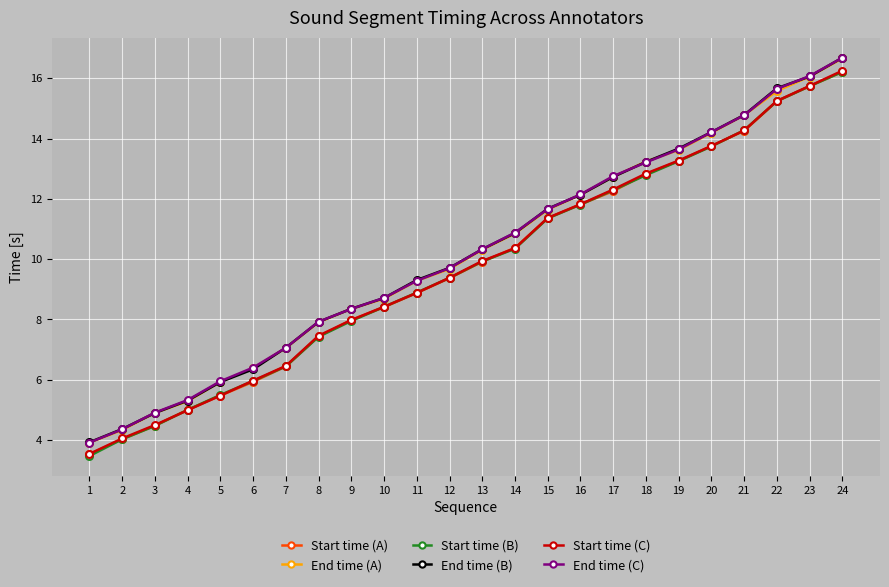

How many lines are shown in the chart?

6